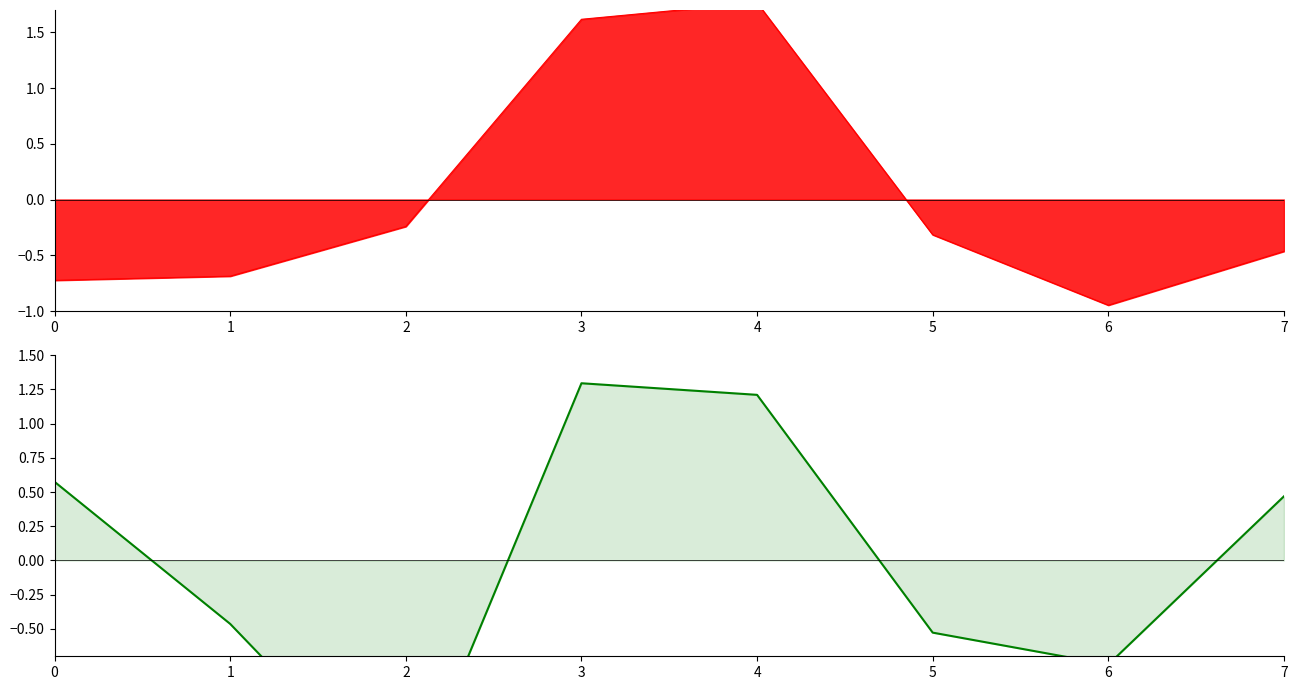

Which label corresponds to the smallest value in the chart?

2